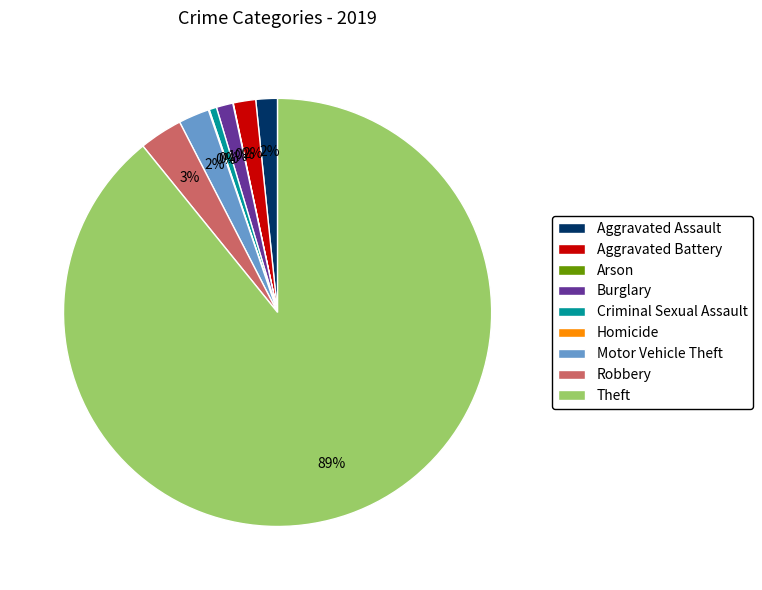

To the nearest percent, what portion does Criminal Sexual Assault represent?

1%